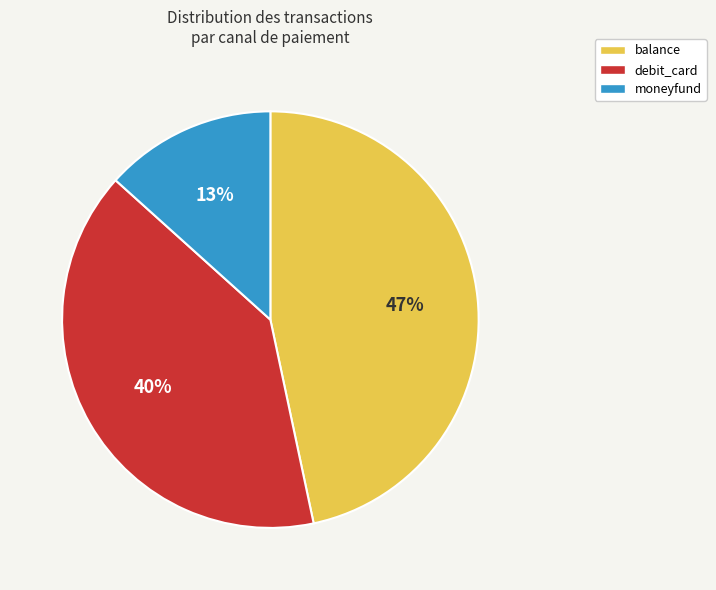

The debit_card slice represents 46% of the pie. True or false?

False